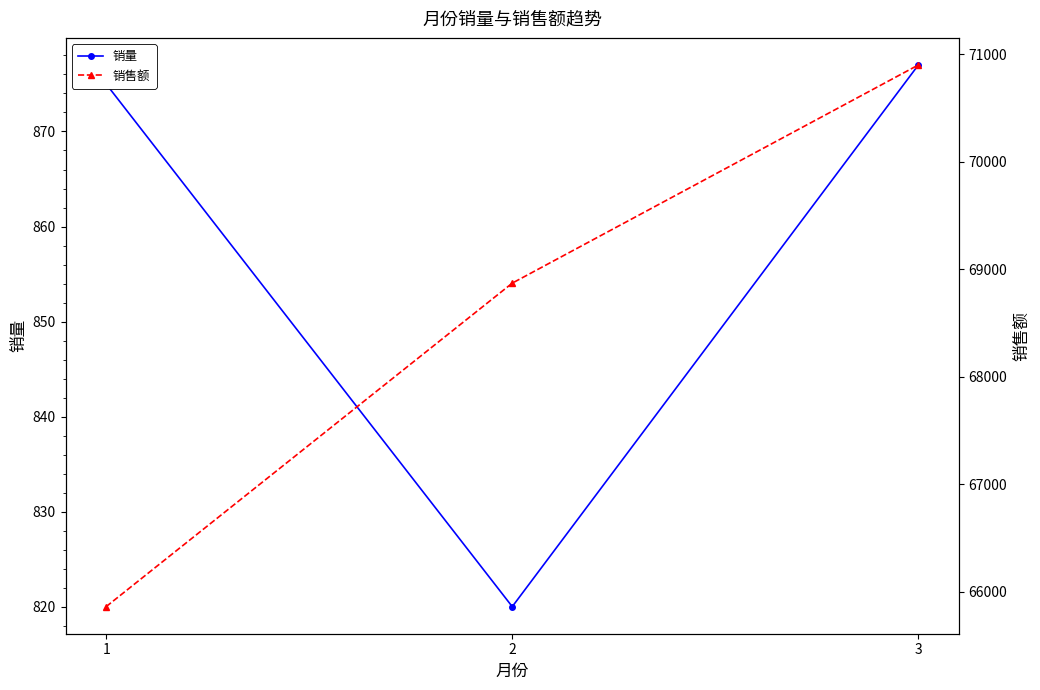

Rank the series by their average value, from highest to lowest.

销售额, 销量